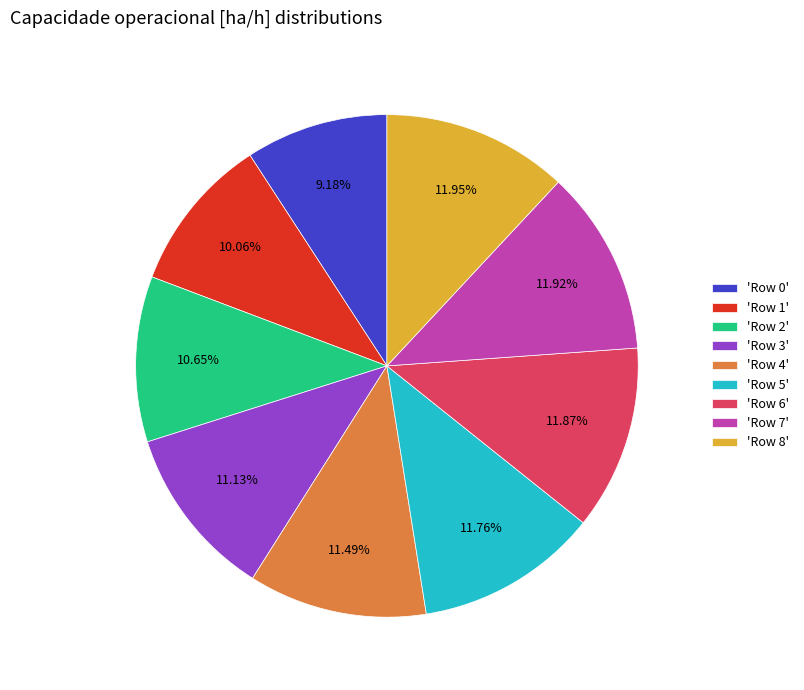

Do 'Row 0' and 'Row 8' together represent more than half of the pie?

No